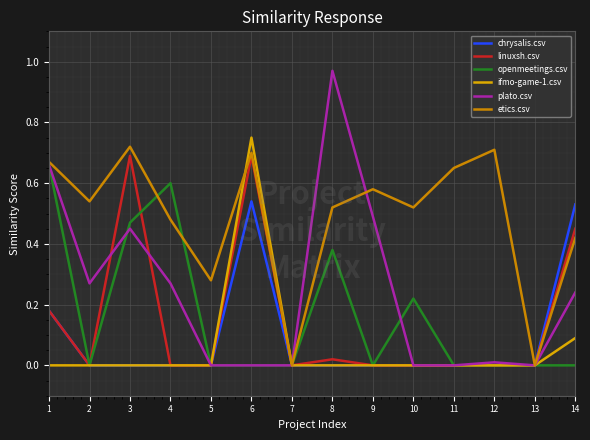

Which series has the widest spread of values?

plato.csv